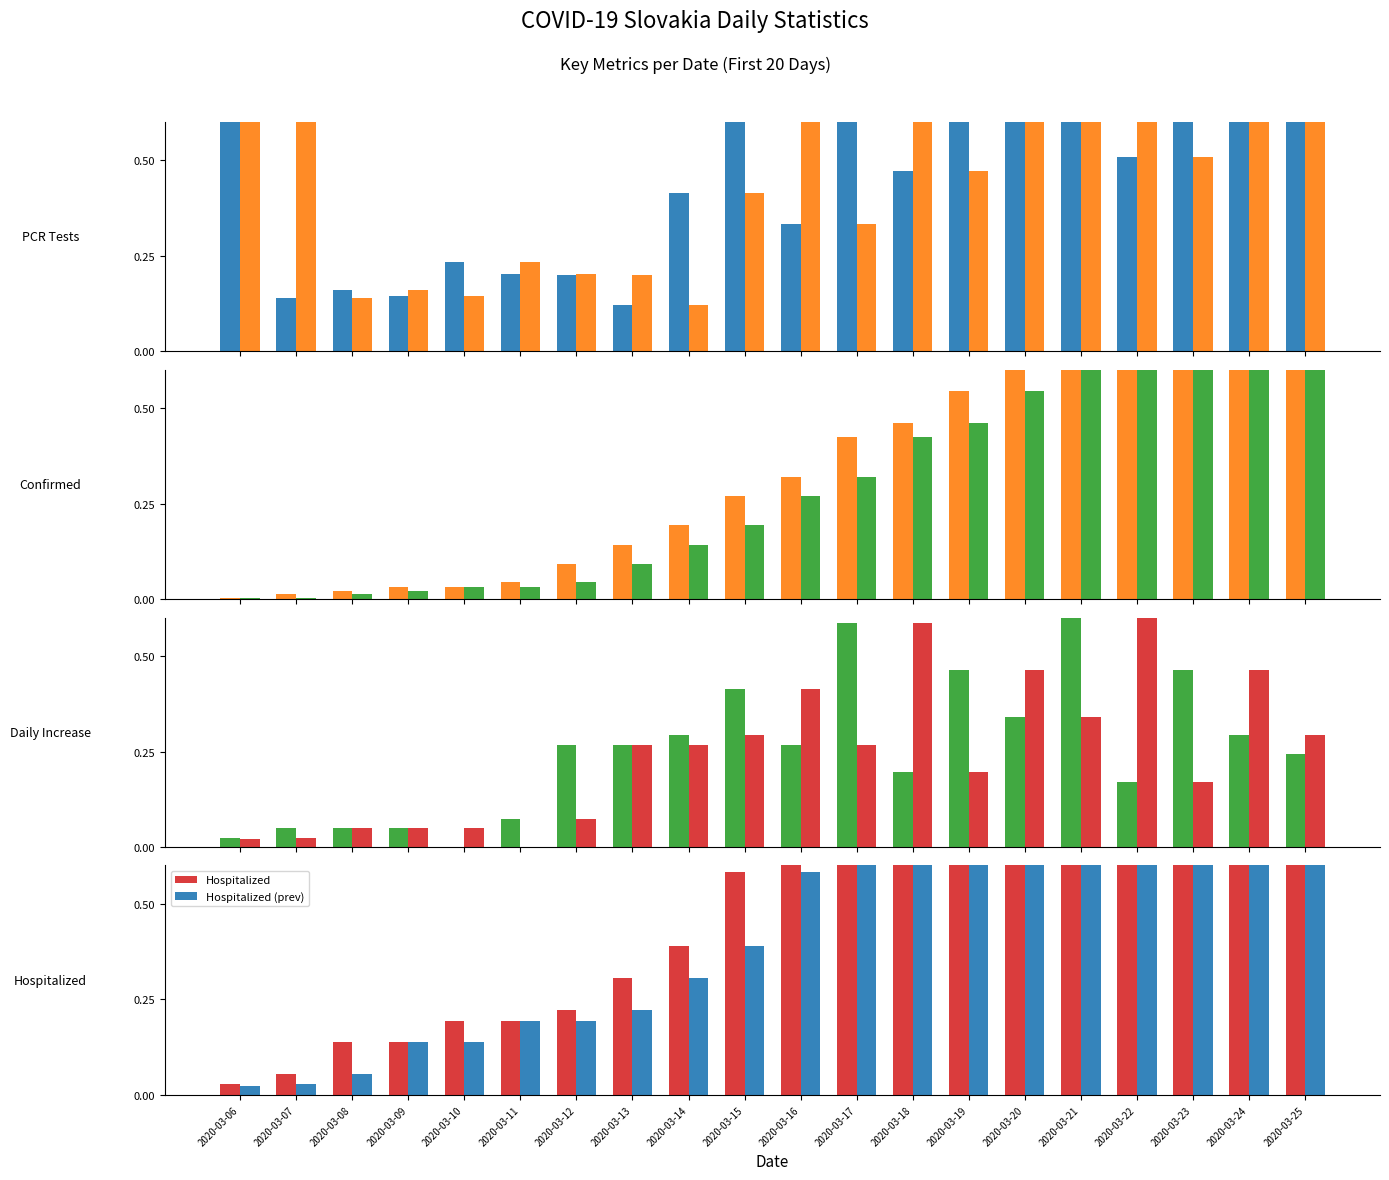

What is the difference between the second highest and minimum values in the Confirmed series?

1.0